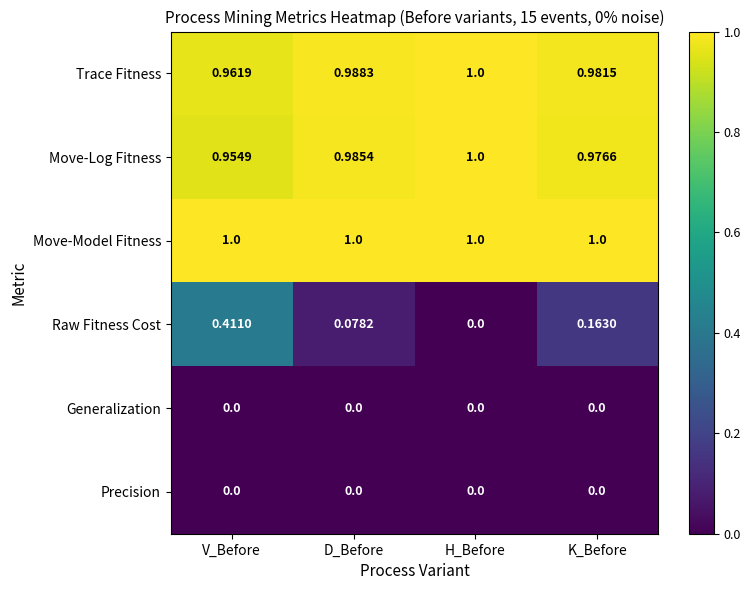

Rank the categories by Trace Fitness value from highest to lowest.

H_Before, D_Before, K_Before, V_Before